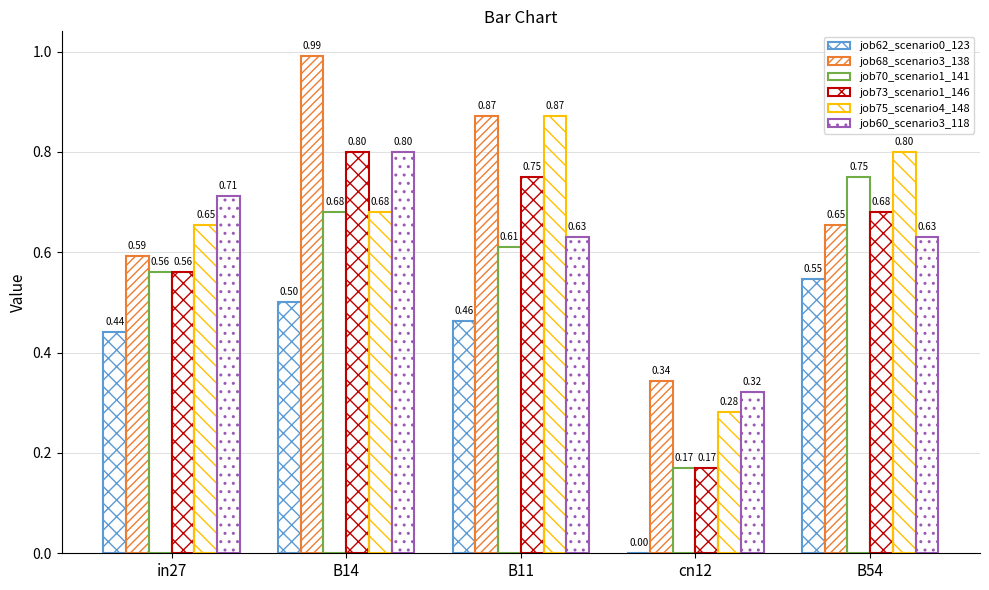

Does the chart contain stacked bars?

No